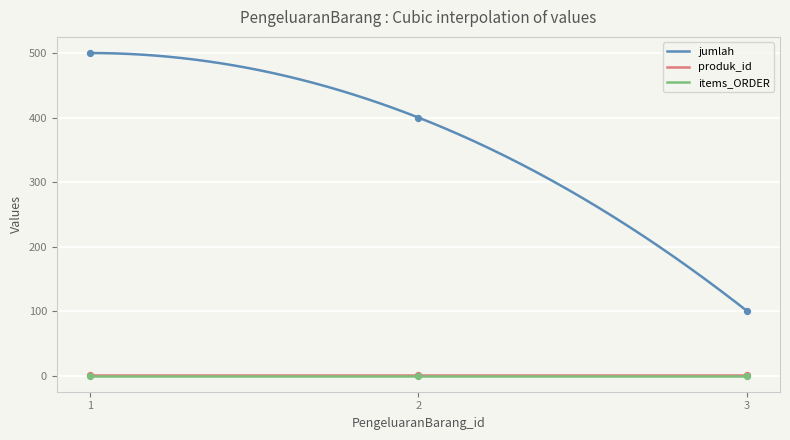

What are all the series names shown in the legend?

jumlah, produk_id, items_ORDER